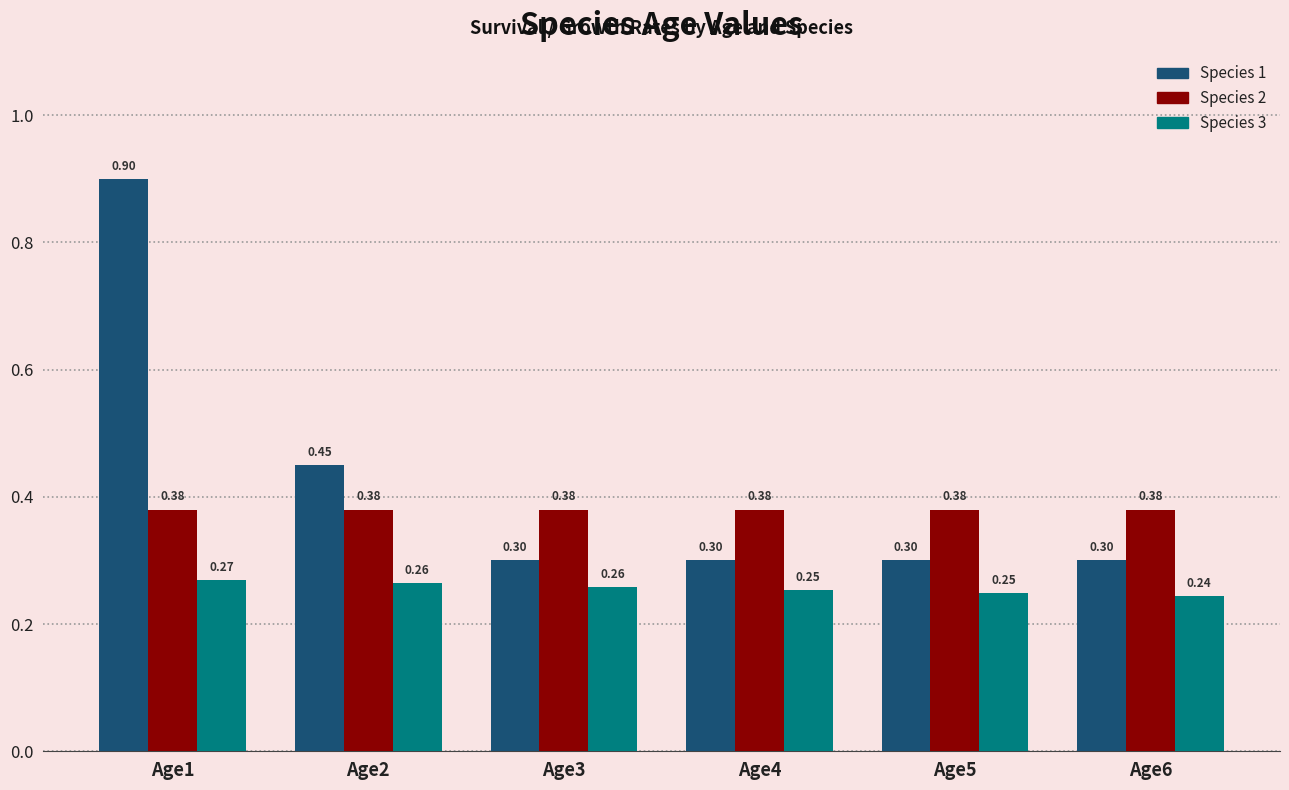

Between Age2 and Age3, which series saw the biggest shift?

Species 1